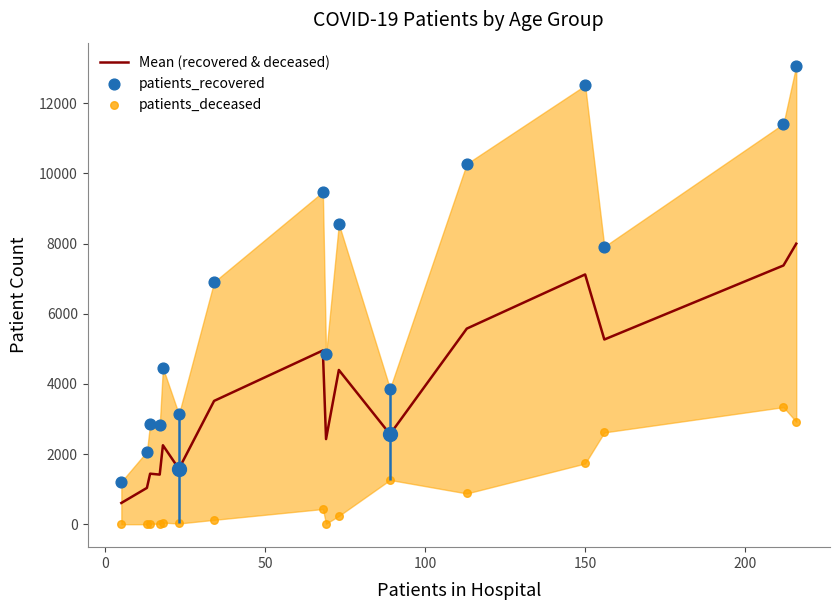

Which series has the largest total across all categories?

patients_recovered